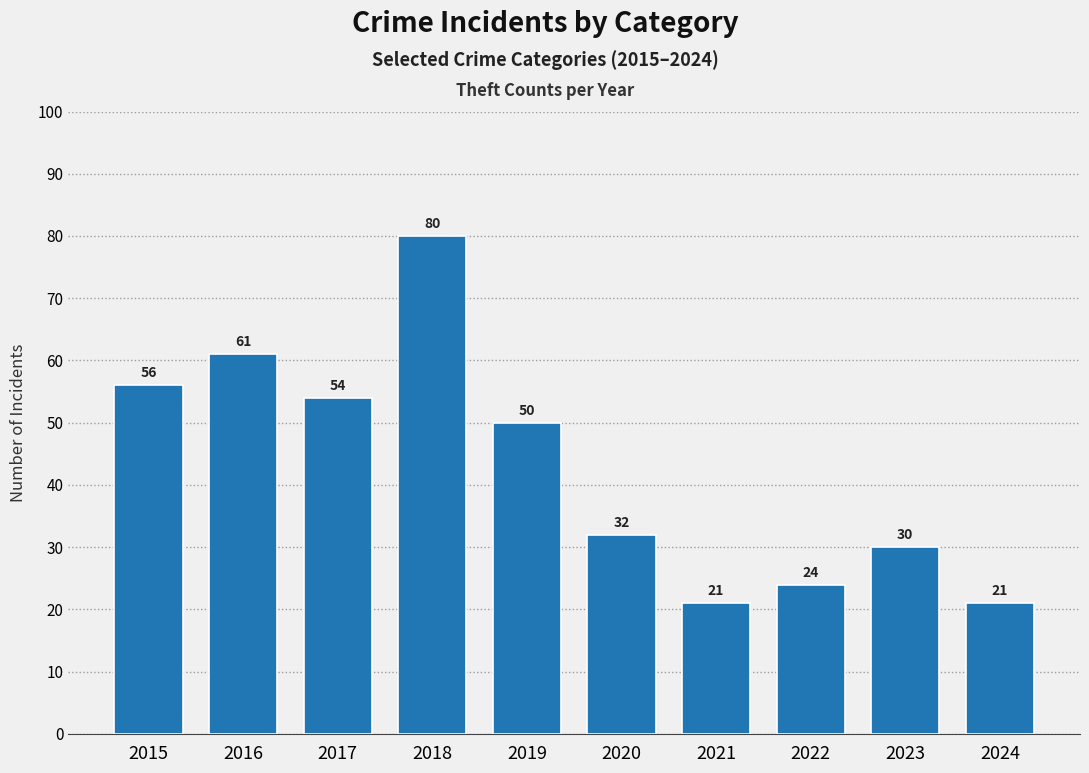

What is the minimum value shown in the chart?

21